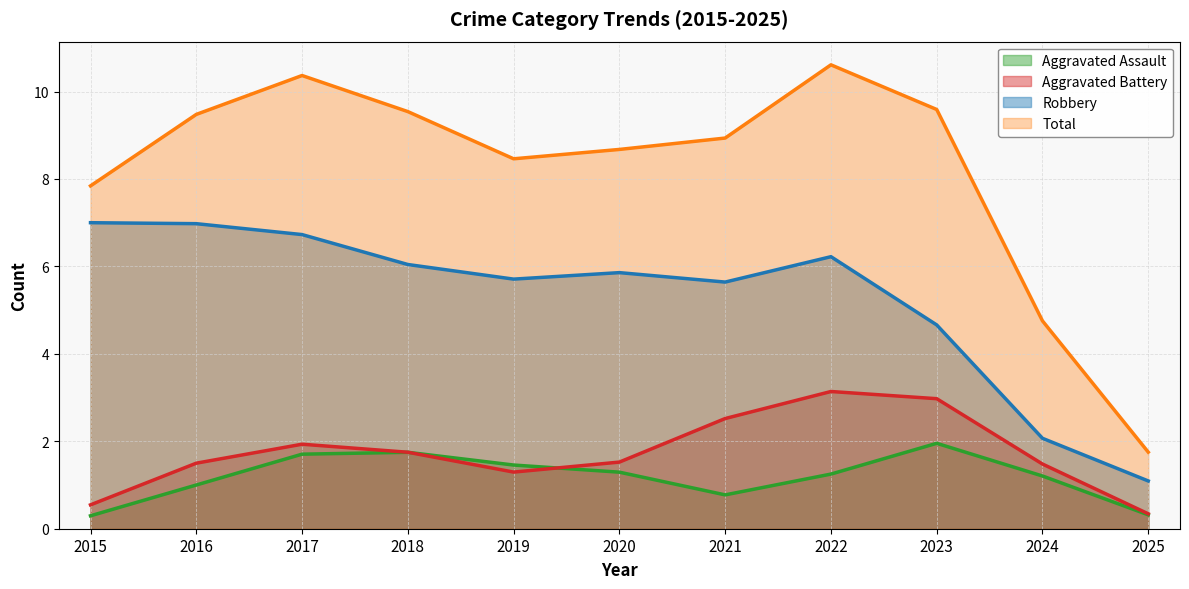

How many lines are shown in the chart?

4